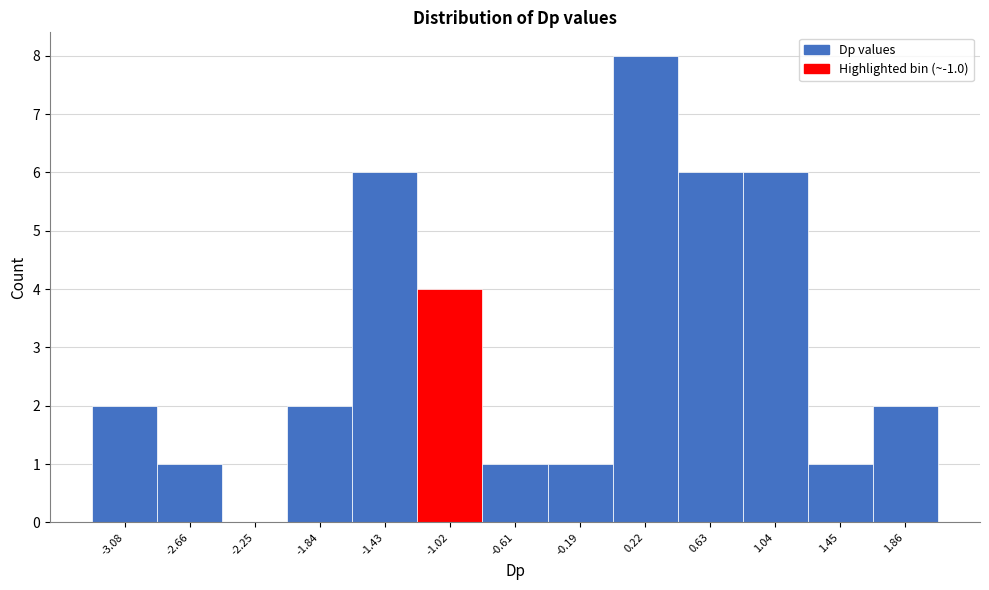

Reading right to left, what are all the values shown in this chart?

1.86=2	1.45=1	1.04=6	0.63=6	0.22=8	-0.19=1	-0.61=1	-1.02=4	-1.43=6	-1.84=2	-2.25=0	-2.66=1	-3.08=2